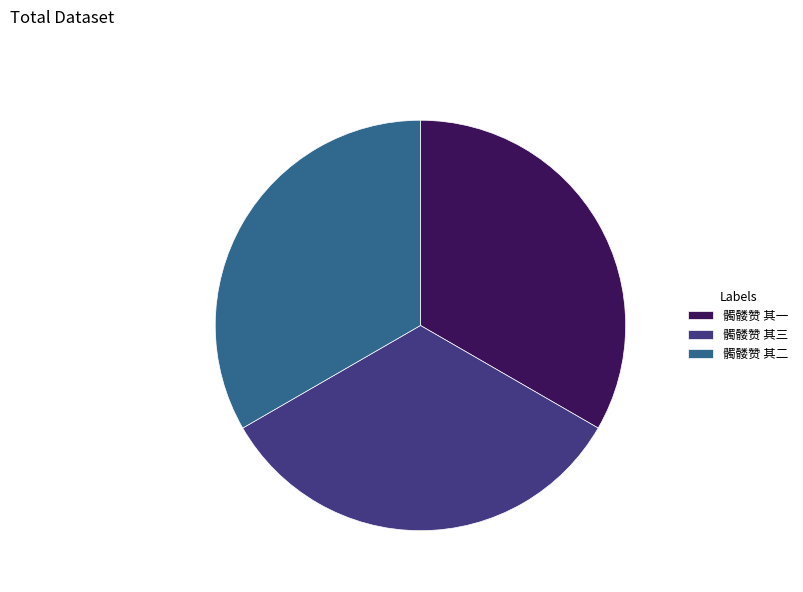

Do 髑髅赞 其三 and 髑髅赞 其一 together represent more than half of the pie?

Yes